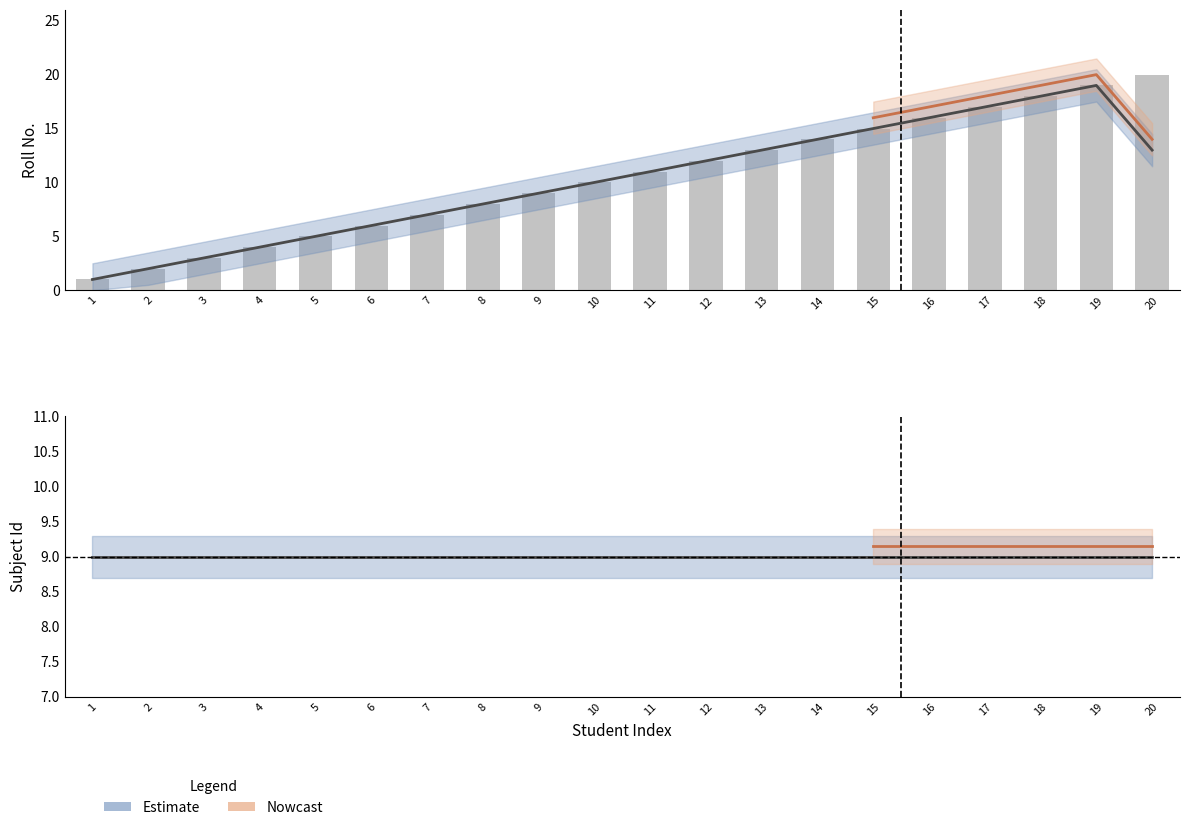

How many values are below 11?

10